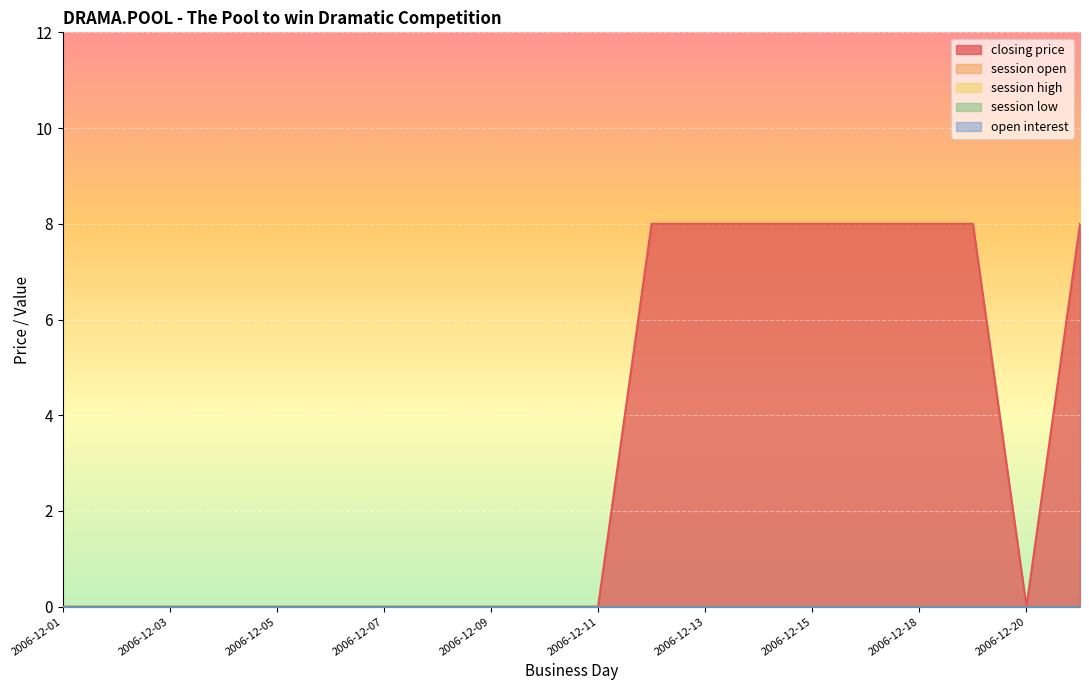

How many series are shown in this chart?

5